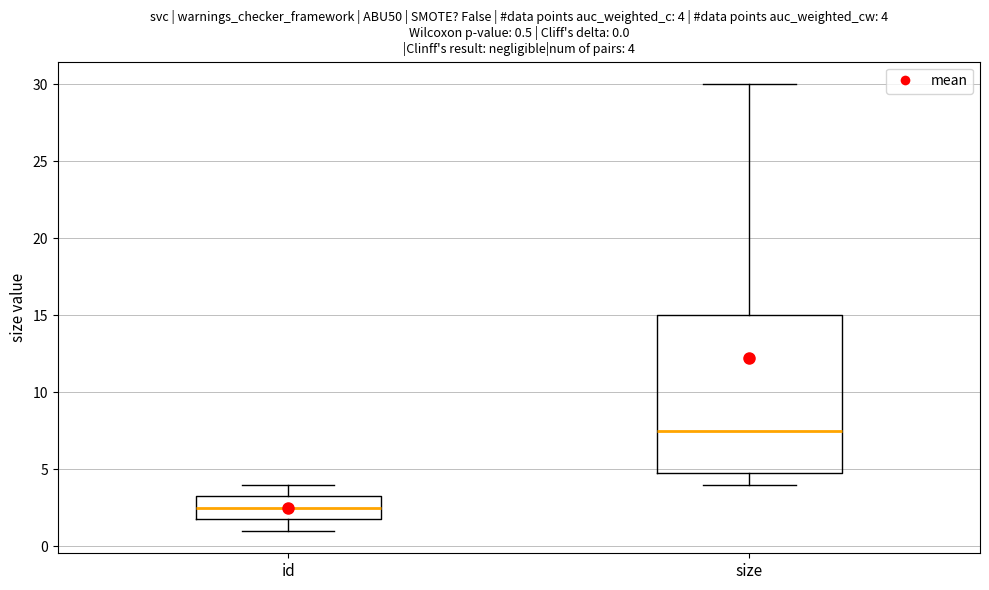

Which box's median line is the lowest?

id